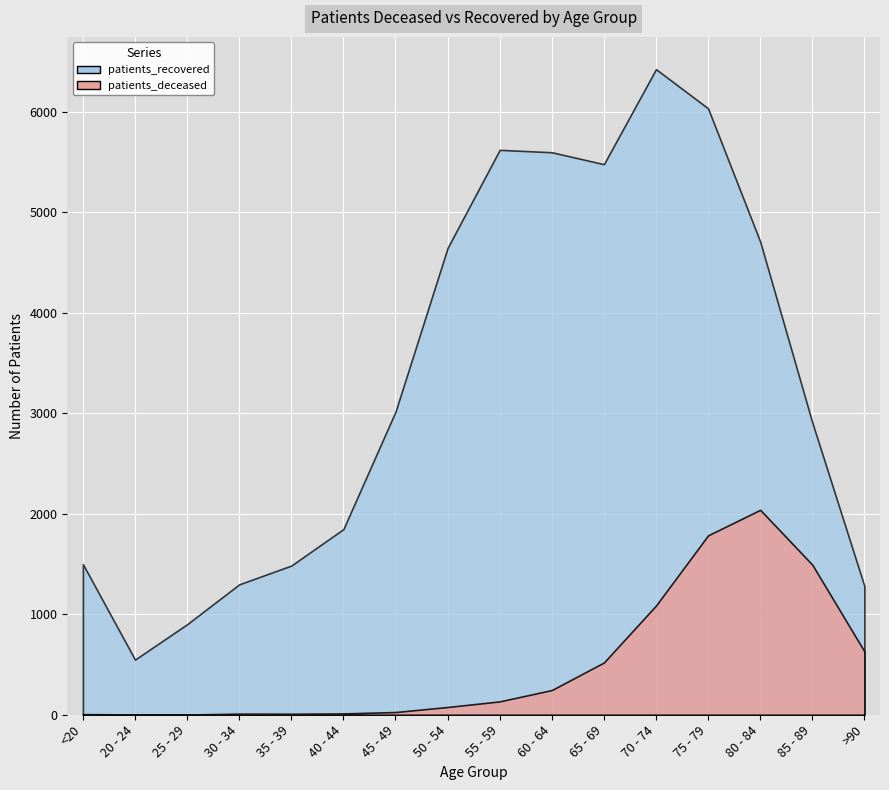

What position from the right is 40 - 44?

11